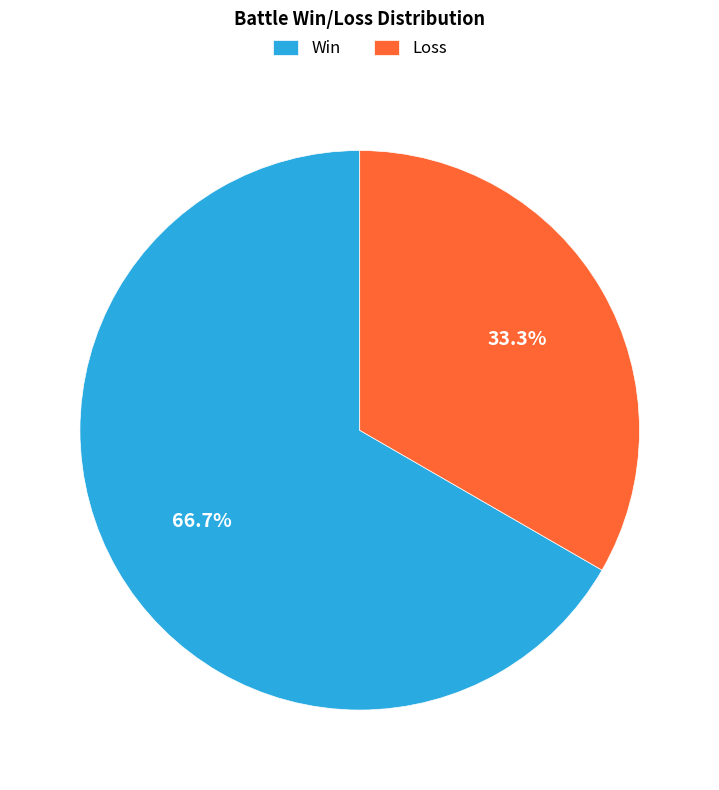

What percentage is the Loss slice, to the nearest percent?

33%